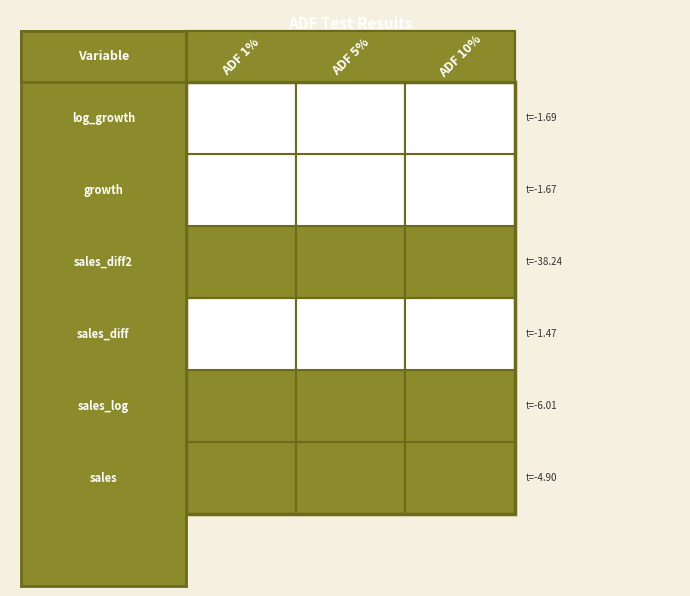

What is the sum of all sales values?

-54.0